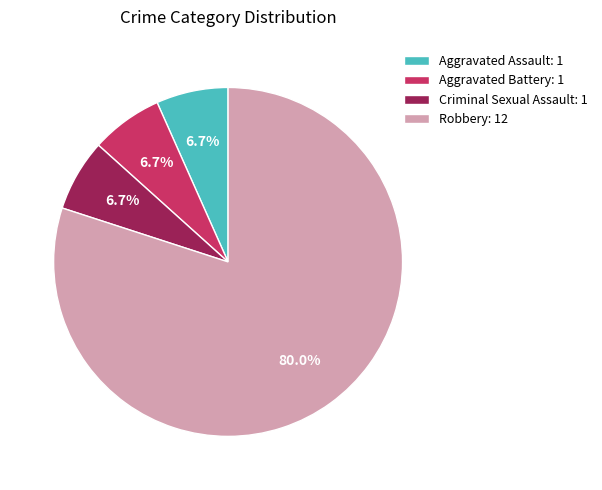

What is the ratio of the value at Aggravated Assault to the value at Robbery?

0.1